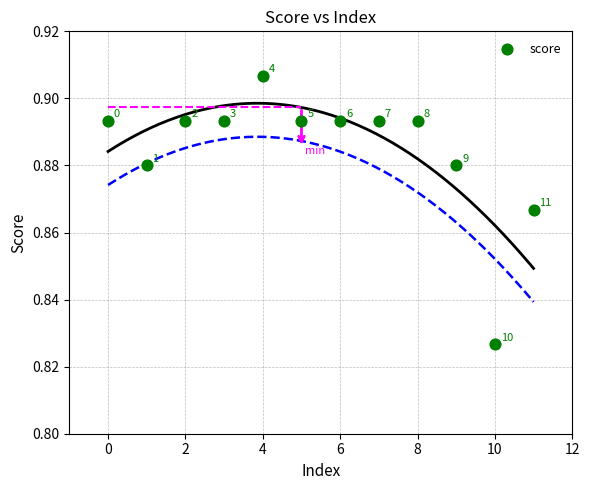

How many data points are displayed?

12